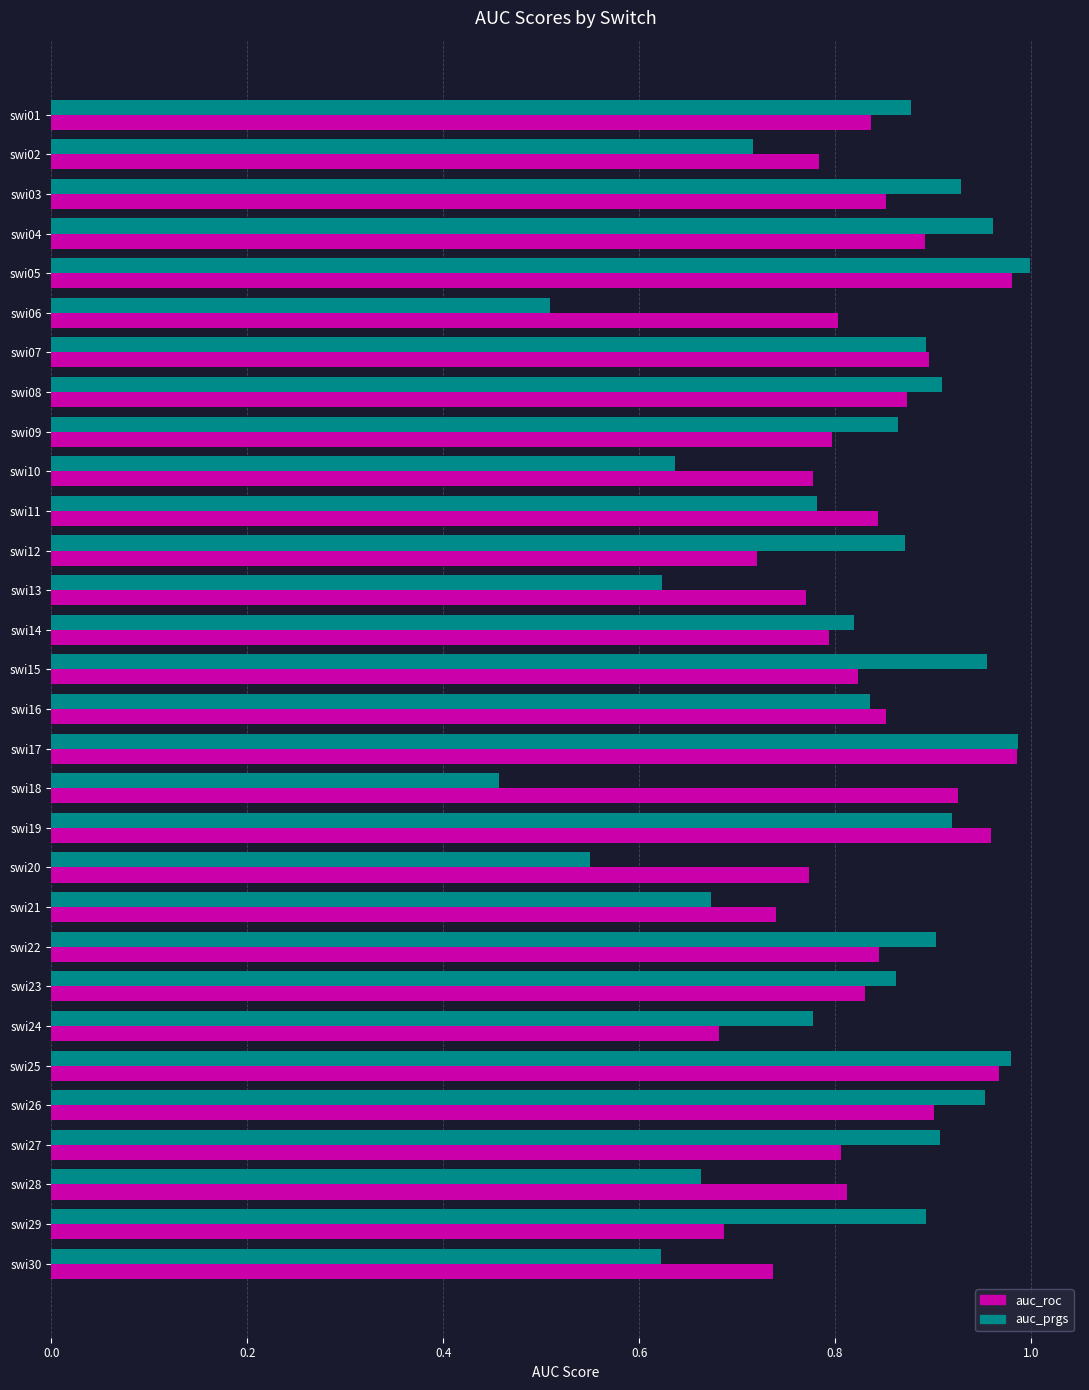

At swi26, list the series in order from smallest to largest.

auc_roc, auc_prgs